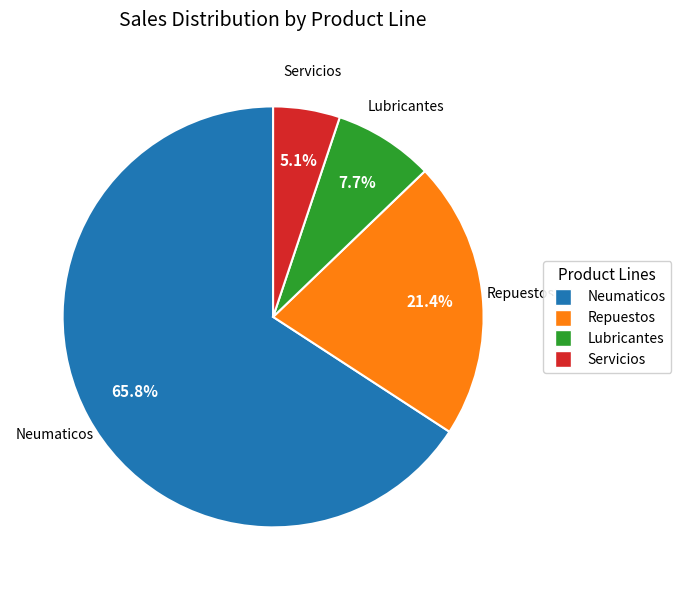

Which has a higher value, Neumaticos or Repuestos?

Neumaticos